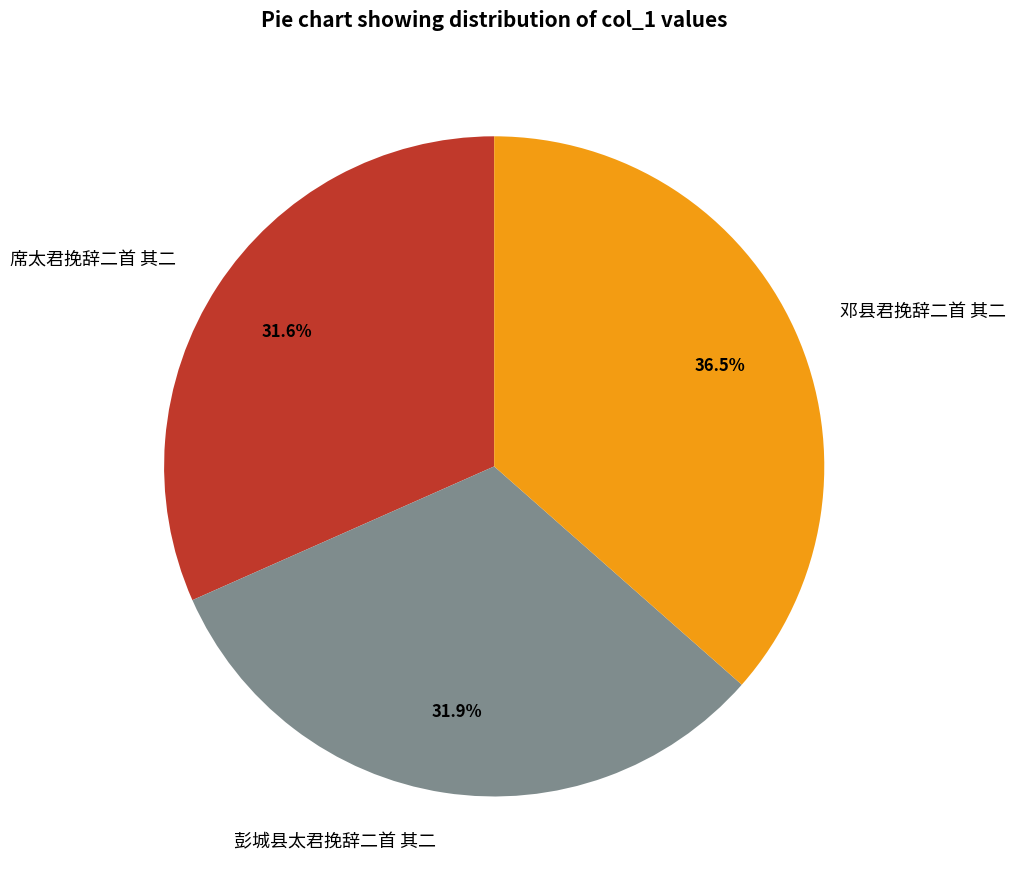

What percentage is NOT represented by 彭城县太君挽辞二首 其二?

68.1%